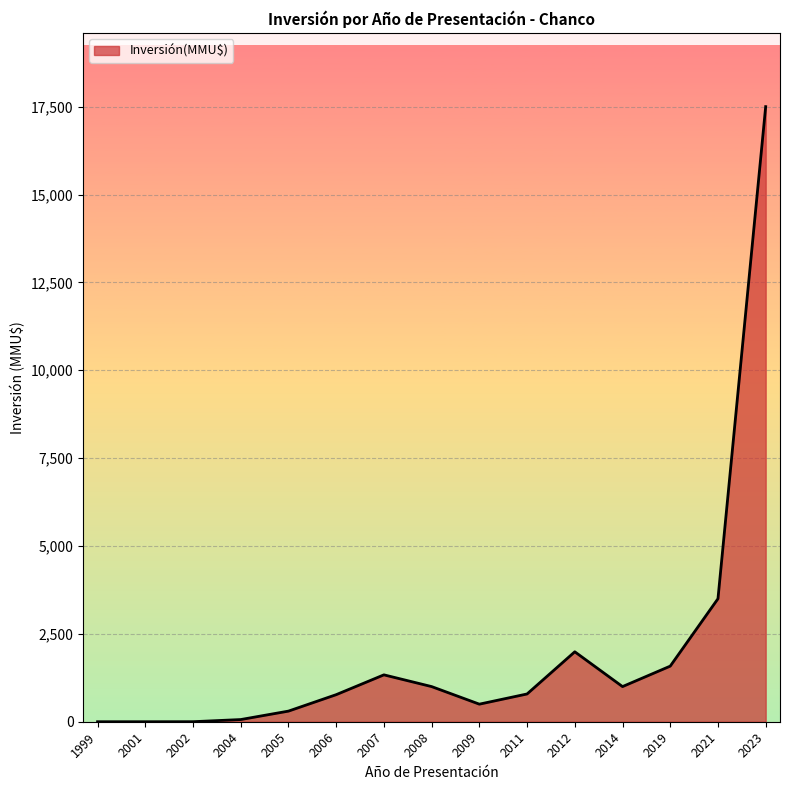

Read the value at 2005.

302